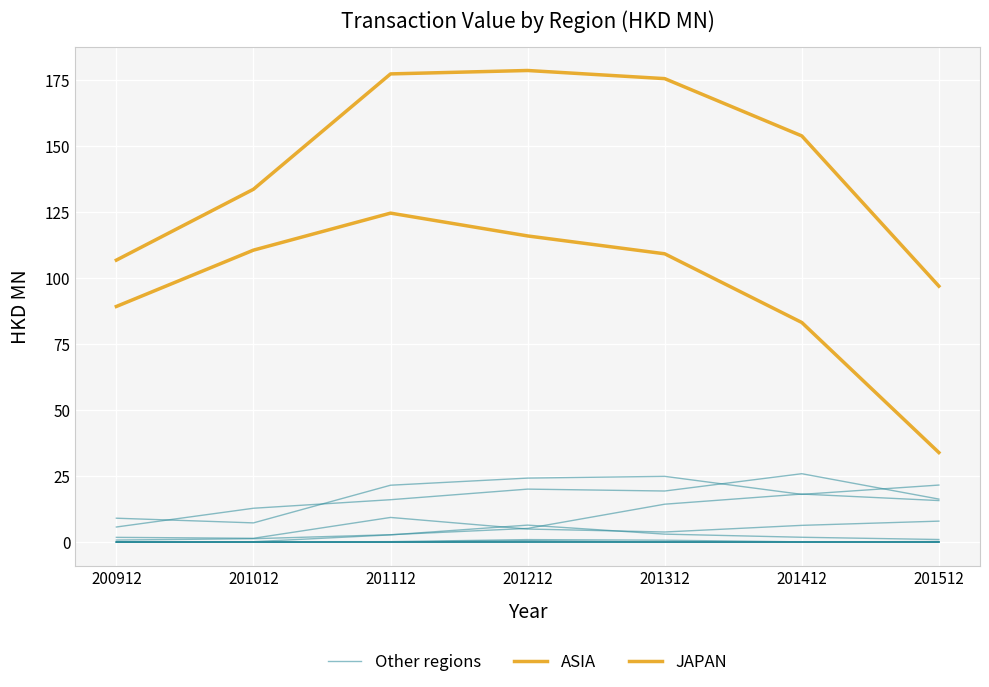

The value of Other regions at 201112 is 28.6. True or false?

False